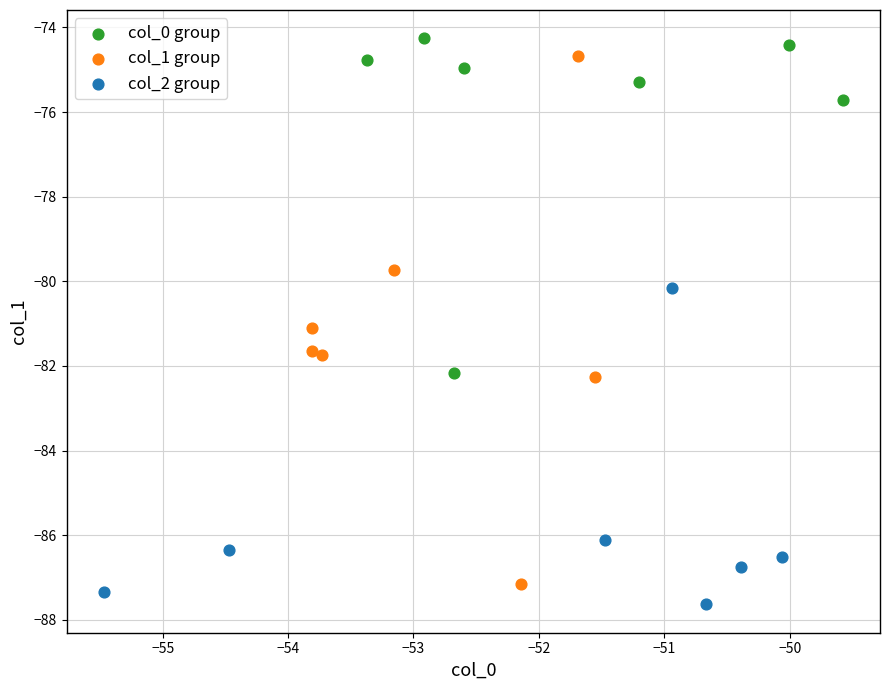

Which series has the largest Y range (max minus min)?

col_1 group